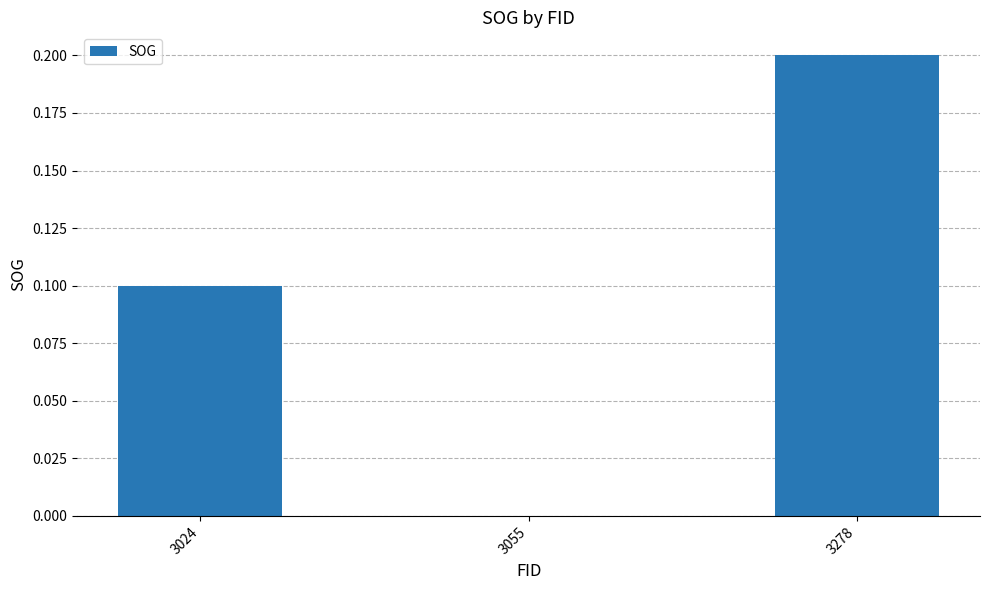

How many values exceed 0?

2